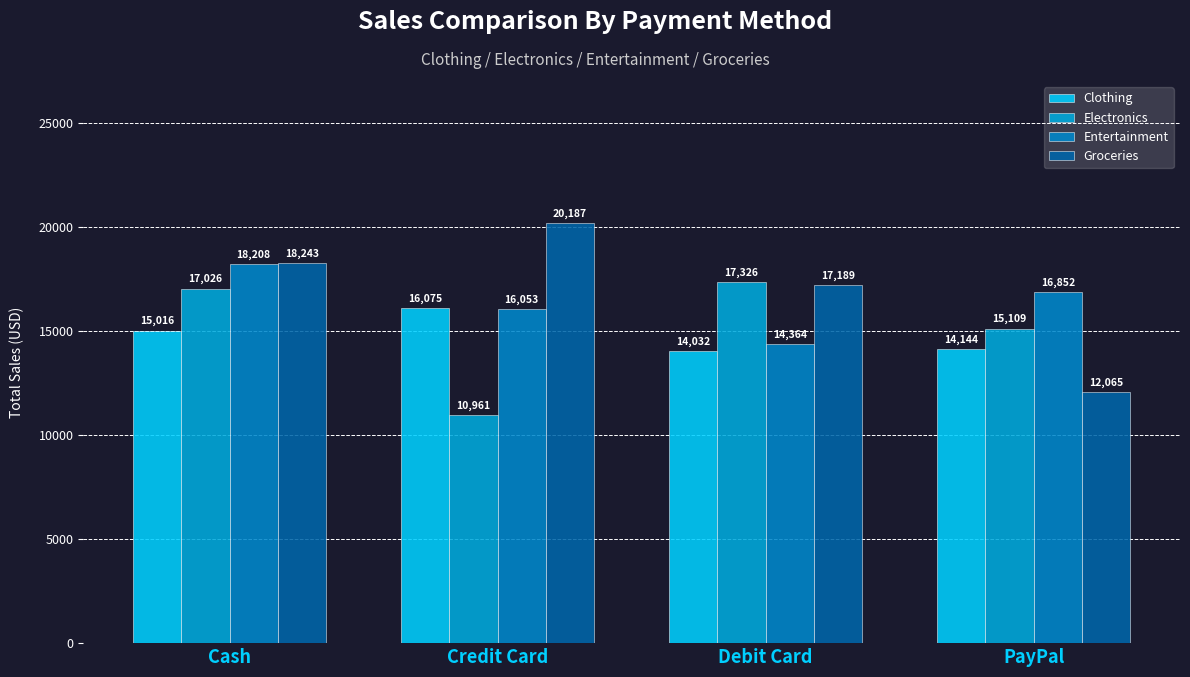

What is the sum of the Clothing values at PayPal and Credit Card?

30218.8